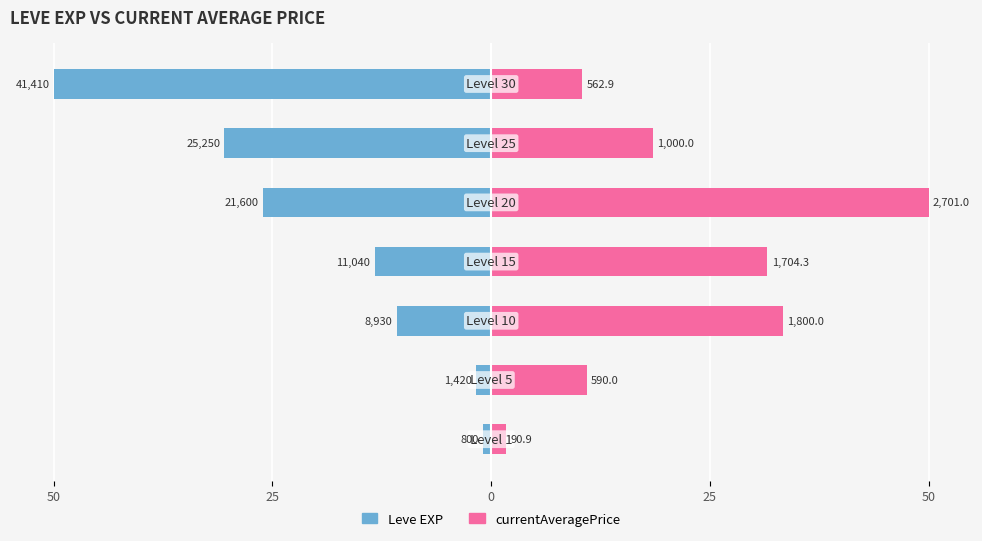

The value of currentAveragePrice at 6 is 5.7. True or false?

False